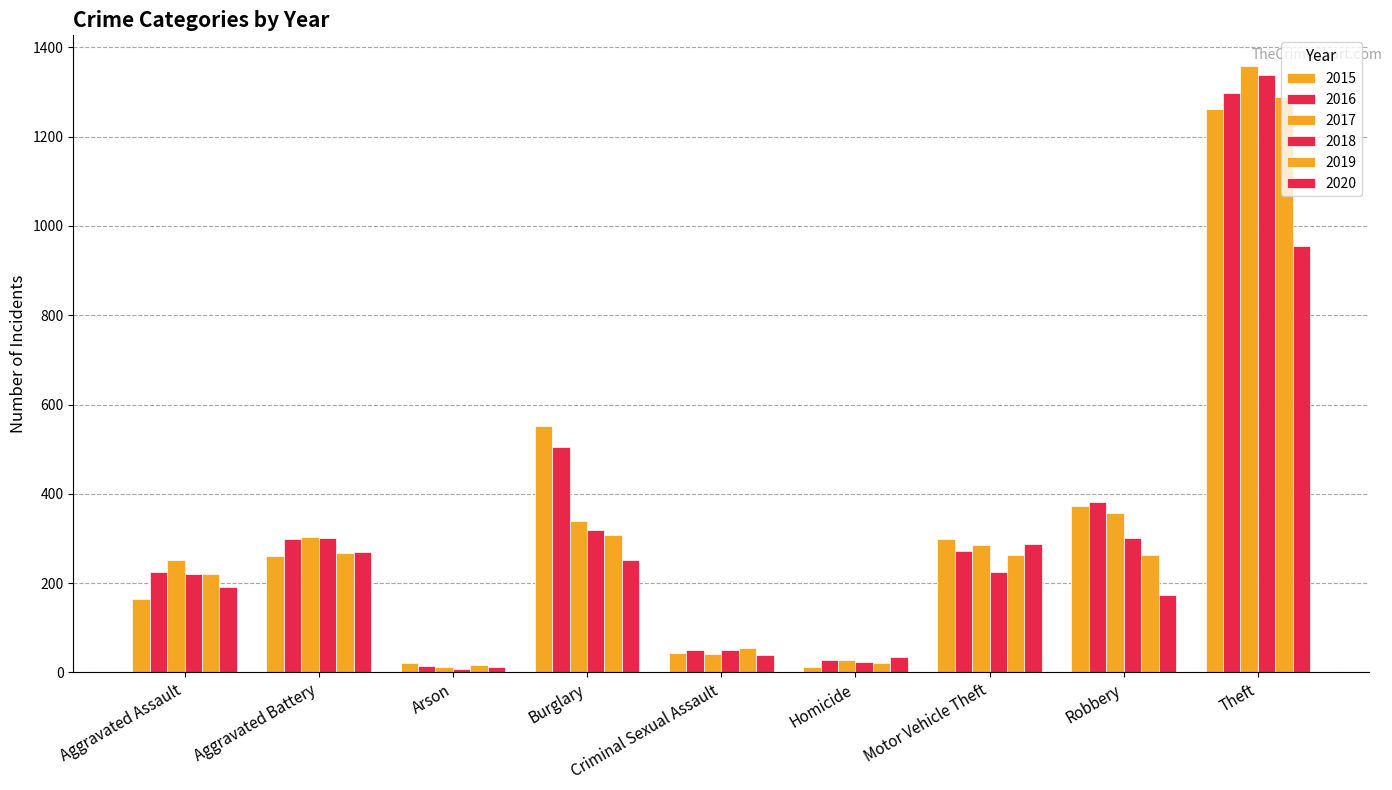

Does the chart contain any negative values?

No